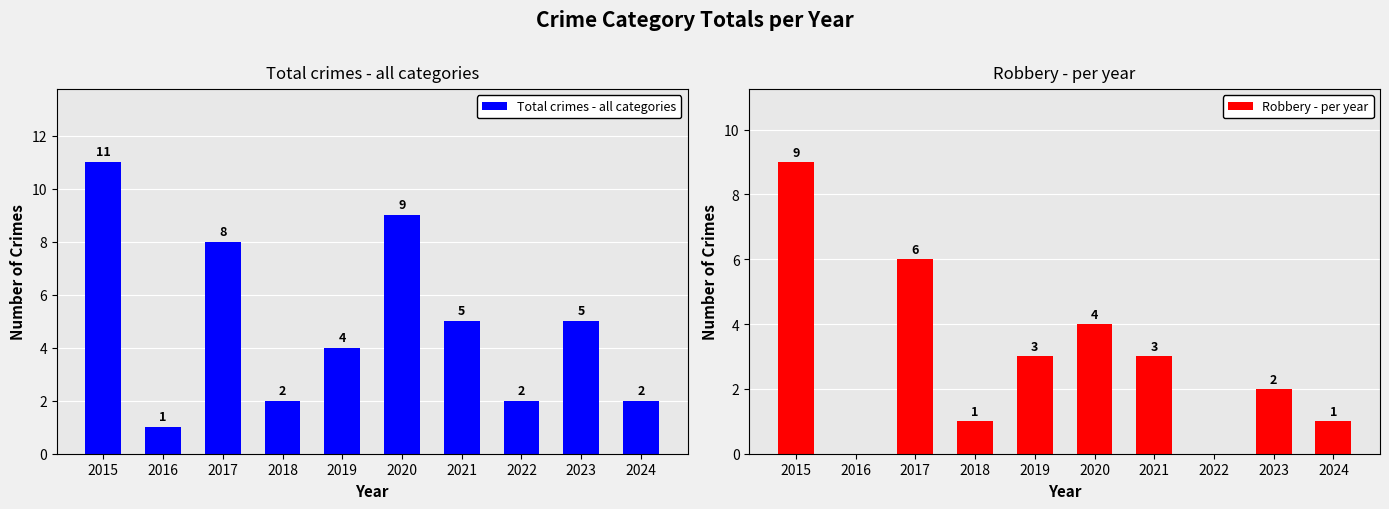

Which series has the largest range (max minus min)?

Total crimes - all categories